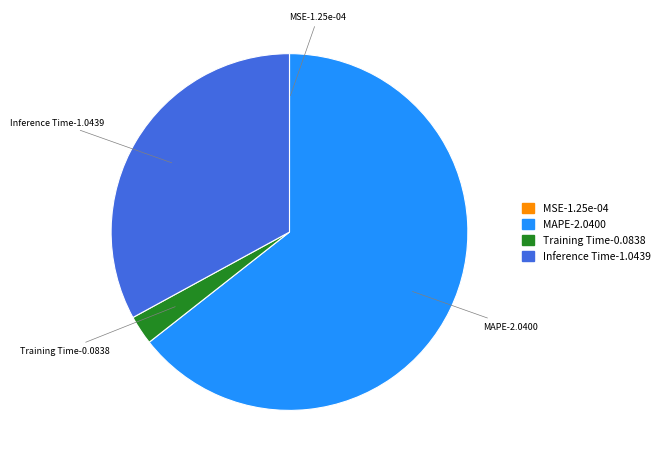

Which category has the biggest portion of the pie?

MAPE